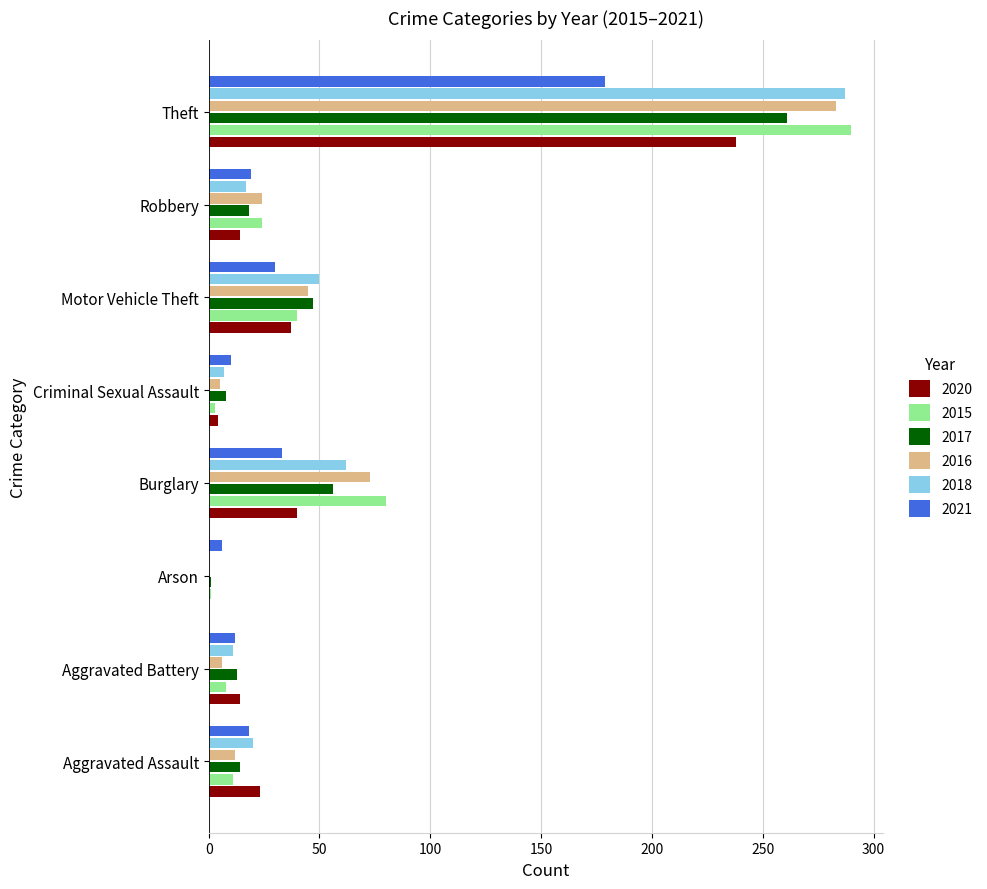

Is the value of 2015 at Motor Vehicle Theft greater than the value of 2021 at Aggravated Battery?

Yes